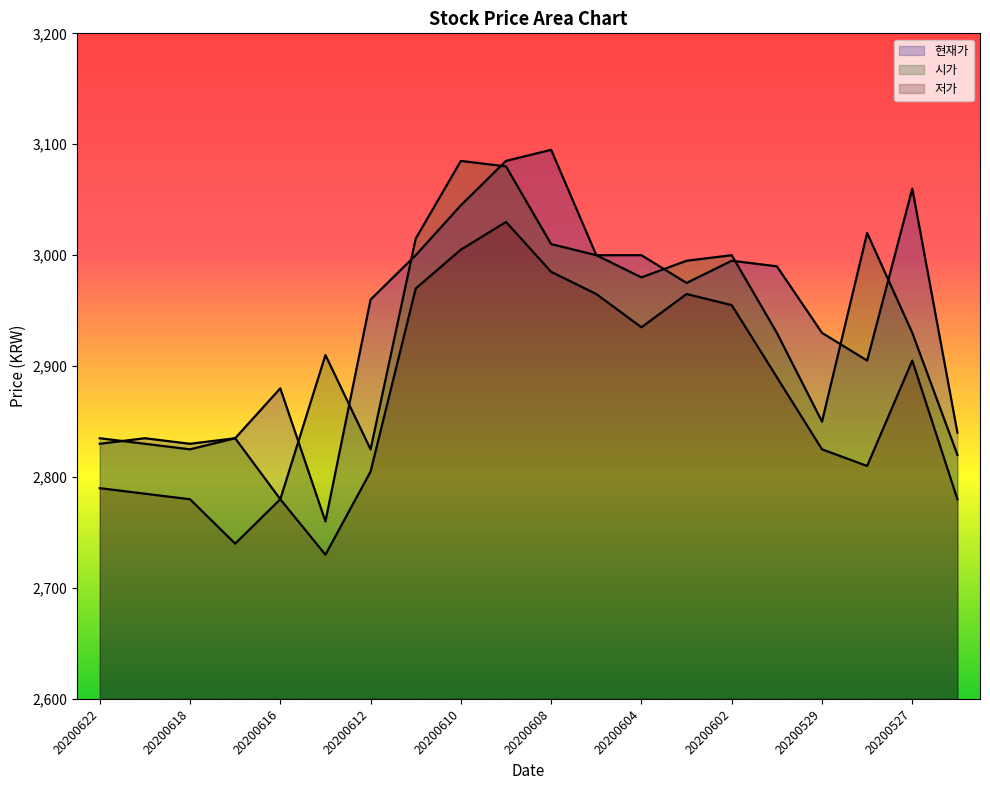

What is the average value of the 현재가 series?

2942